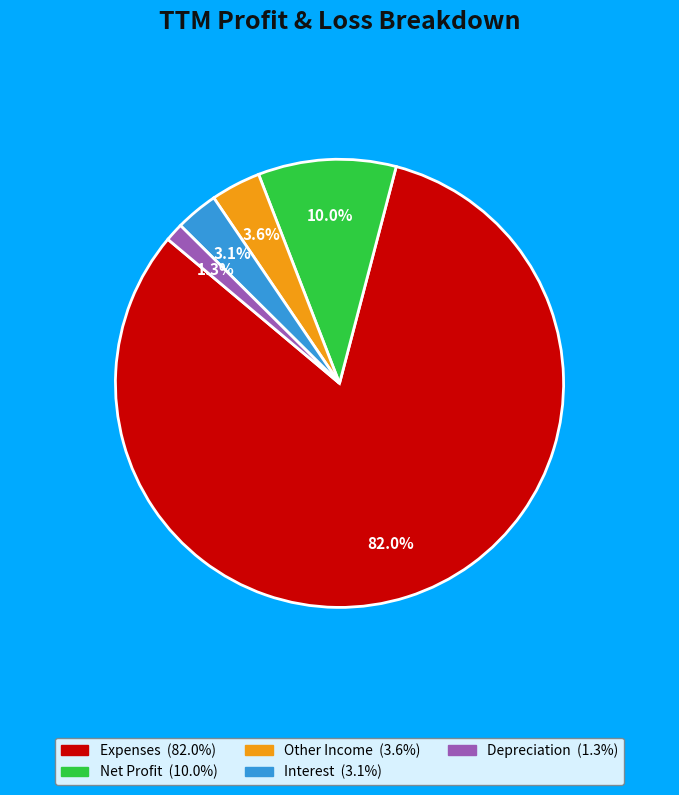

Which category has the biggest portion of the pie?

Expenses